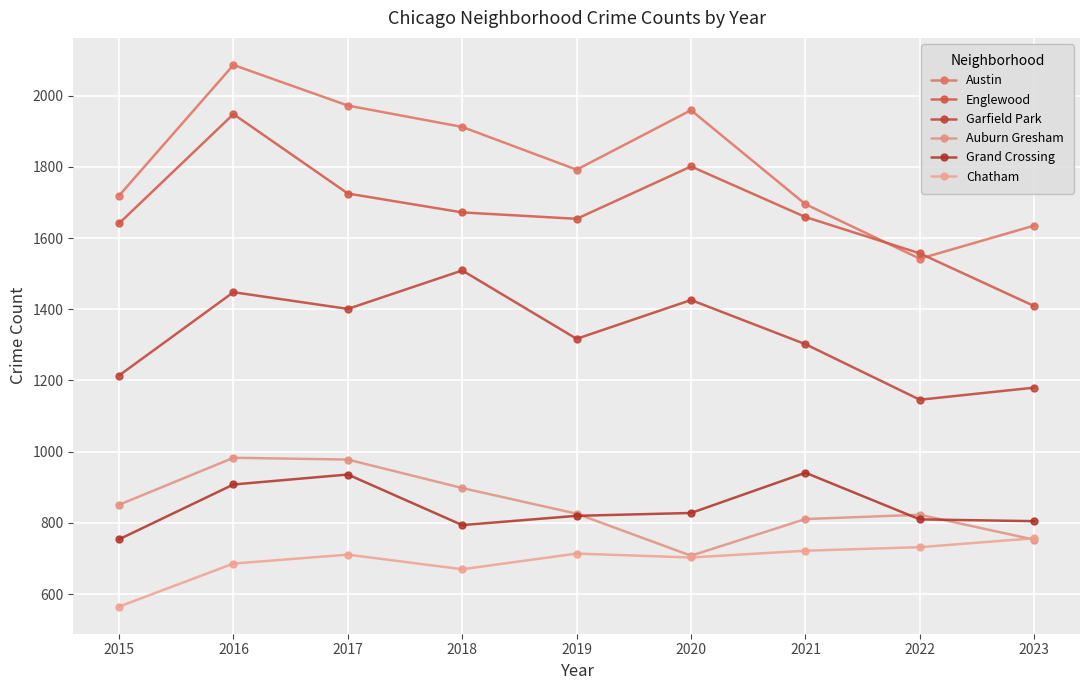

At which category does Grand Crossing reach its first local valley?

2018